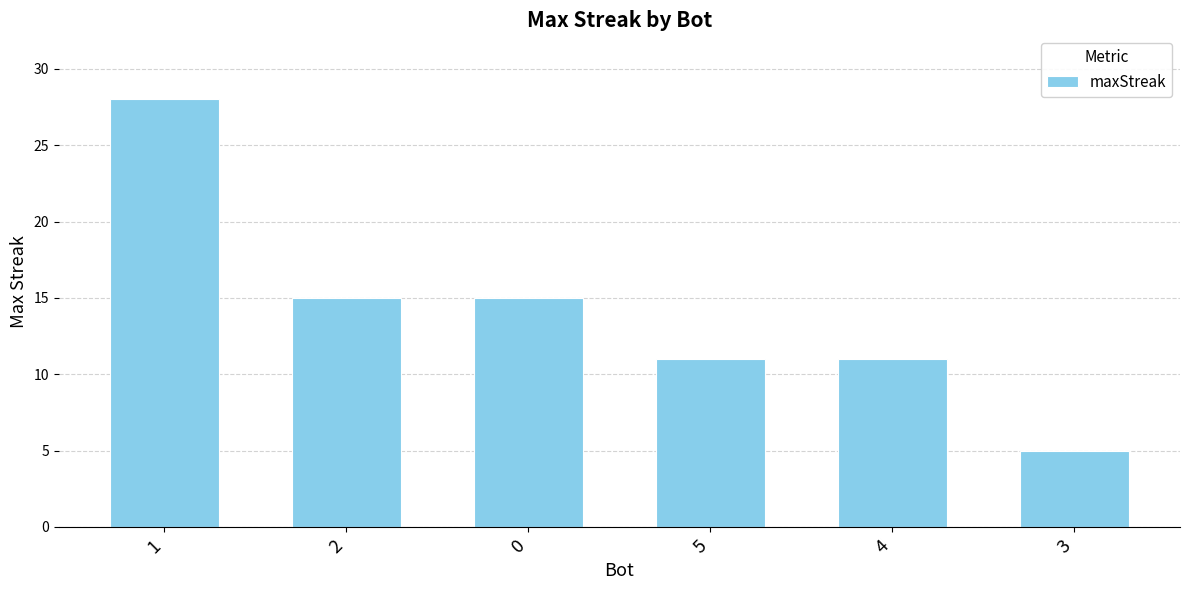

What is the sum of all values?

85